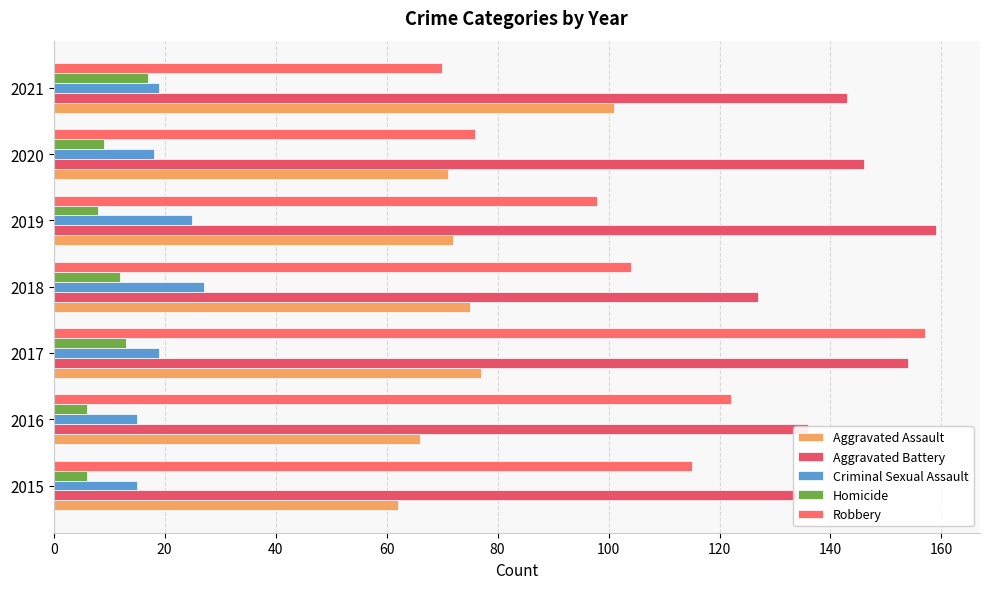

Count the number of categories in the chart.

7